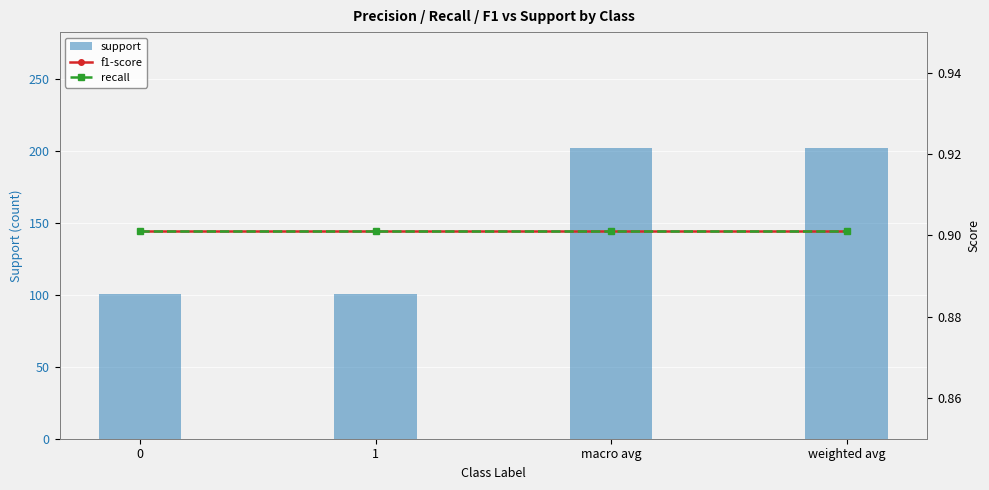

What is the label of the 3rd bar from the left?

macro avg